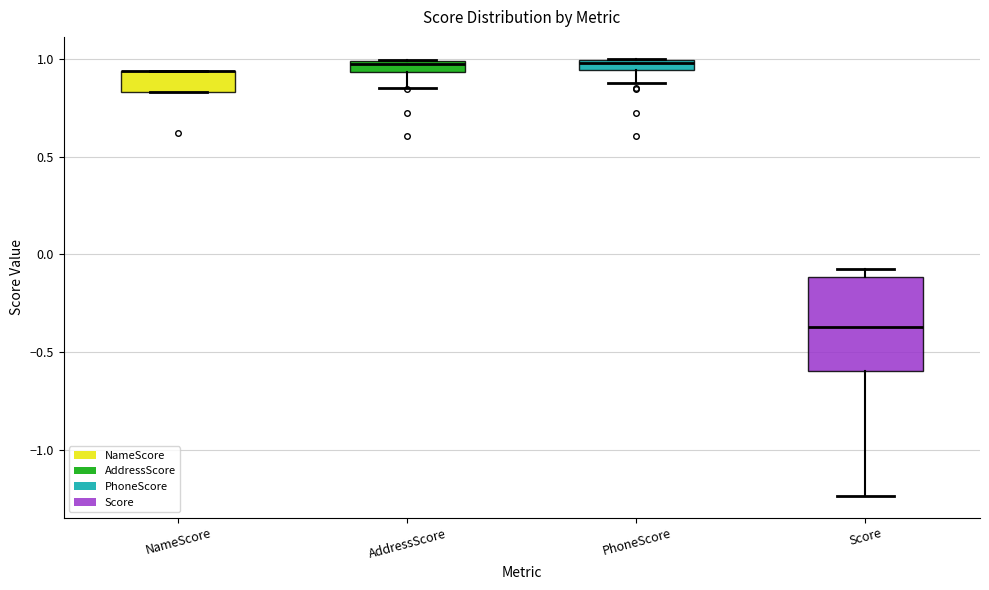

Where is the lower edge of the box for PhoneScore on the y-axis? The values are not printed on the chart, so give them approximately, as read against the axis.

0.95